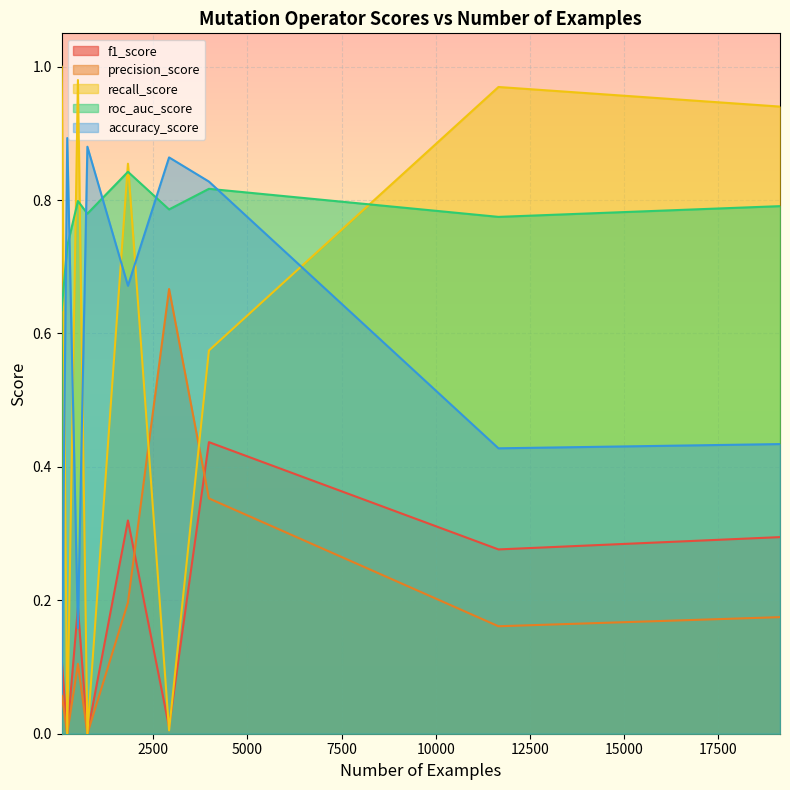

What is the difference between the second highest and second lowest values in the f1_score series?

0.3